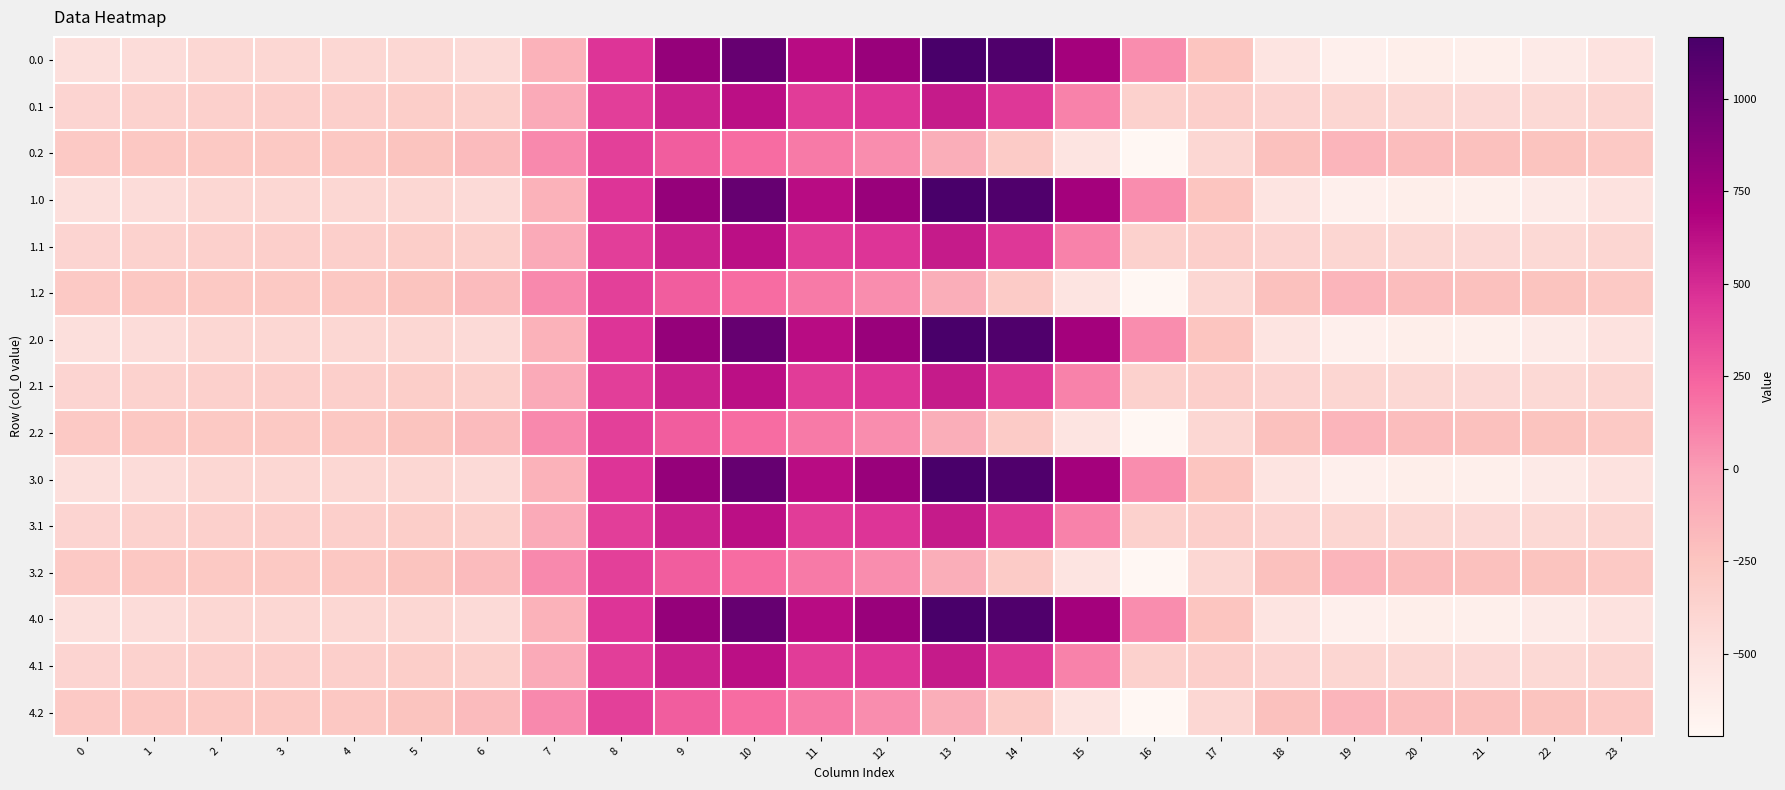

Which has a higher value, 7 or 3?

7